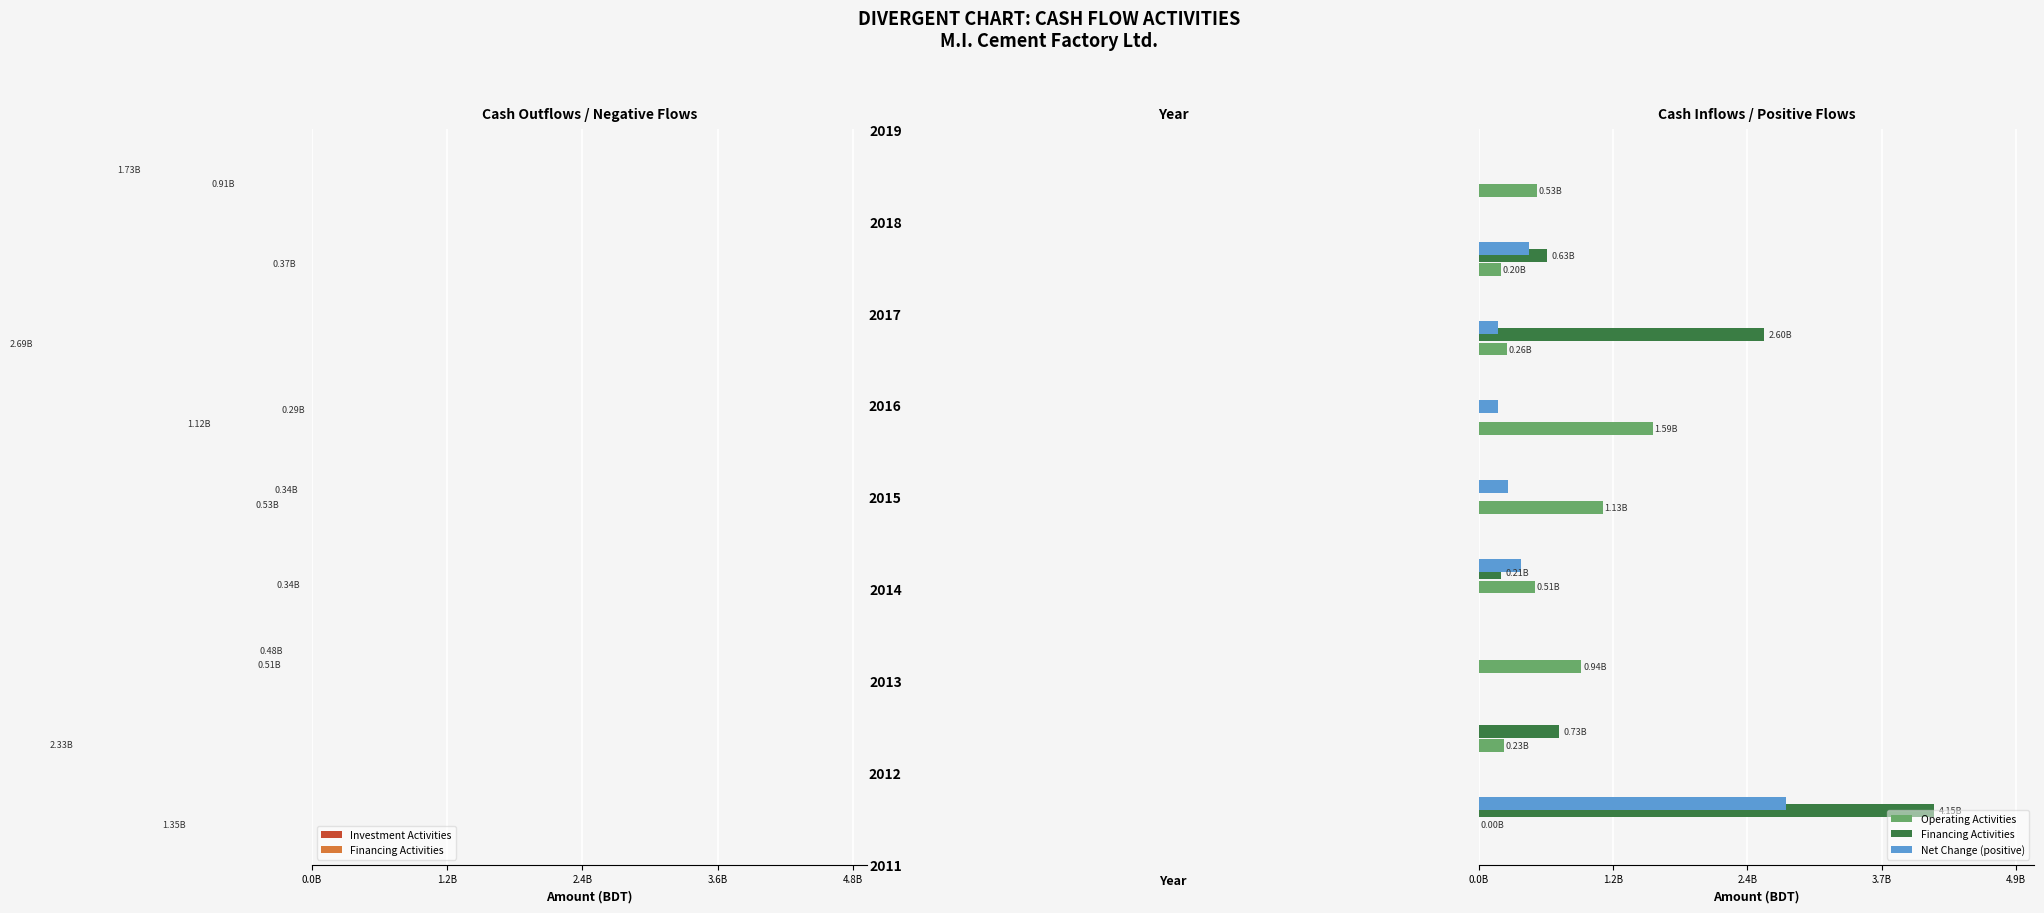

Is it true that Investment Activities equals -505627708 at 8?

False